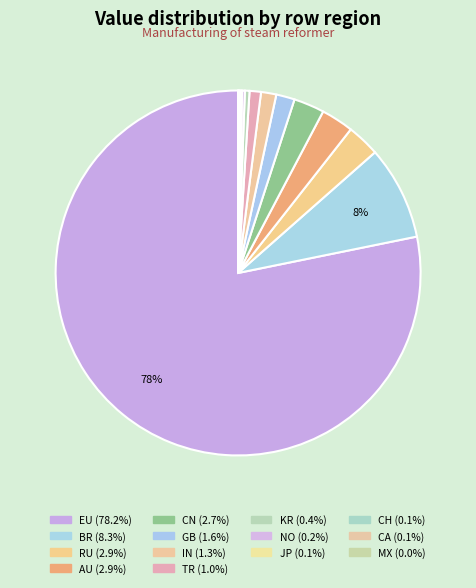

To the nearest percent, what is the difference between the largest and smallest slice percentages?

78%